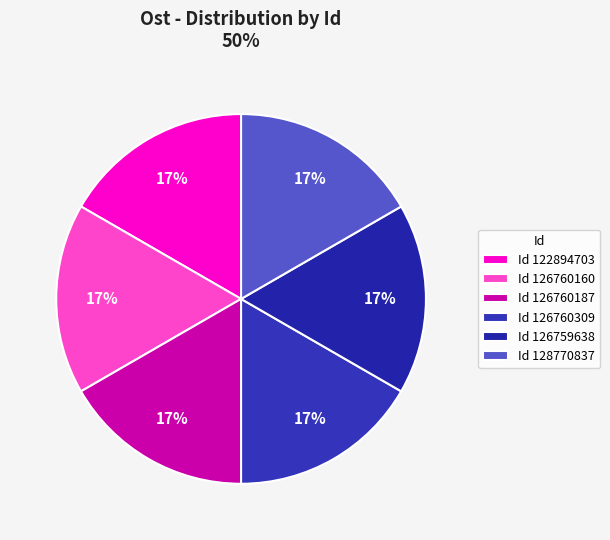

How many slices are in this pie chart?

6